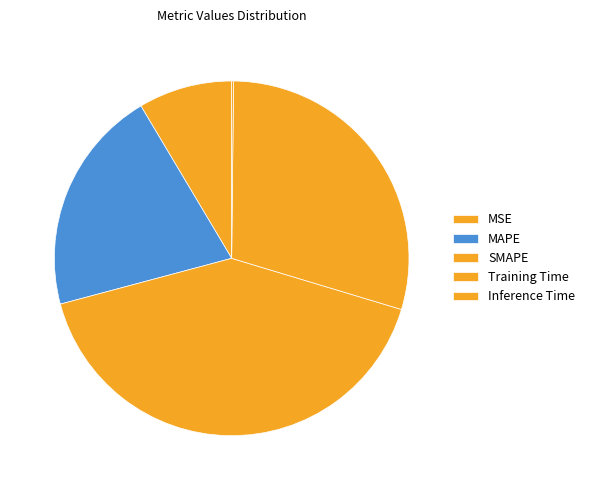

How many segments does this pie chart have?

5